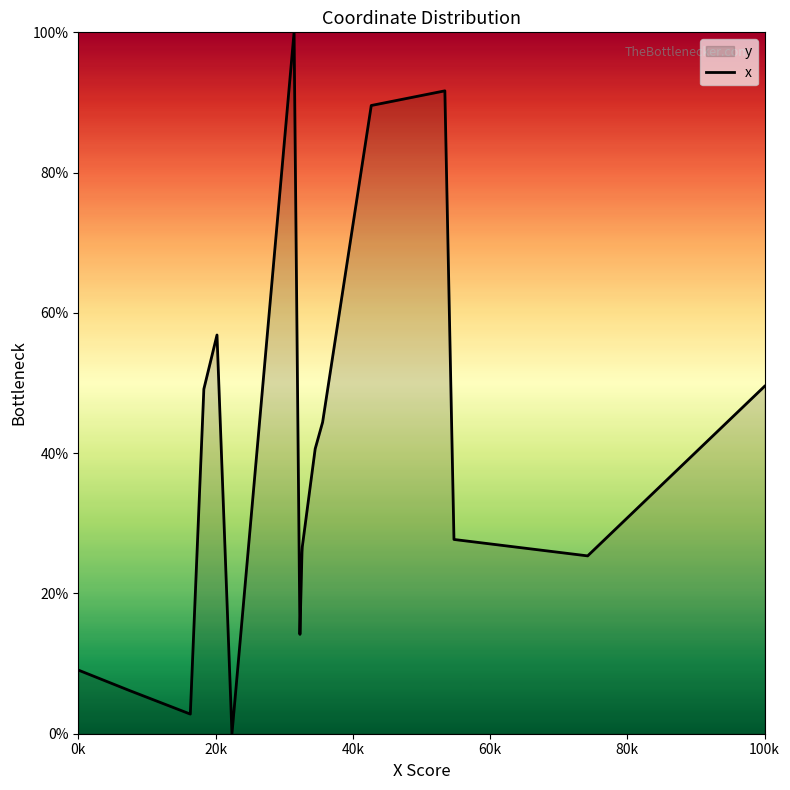

What is the difference between the maximum and minimum values?

100.0